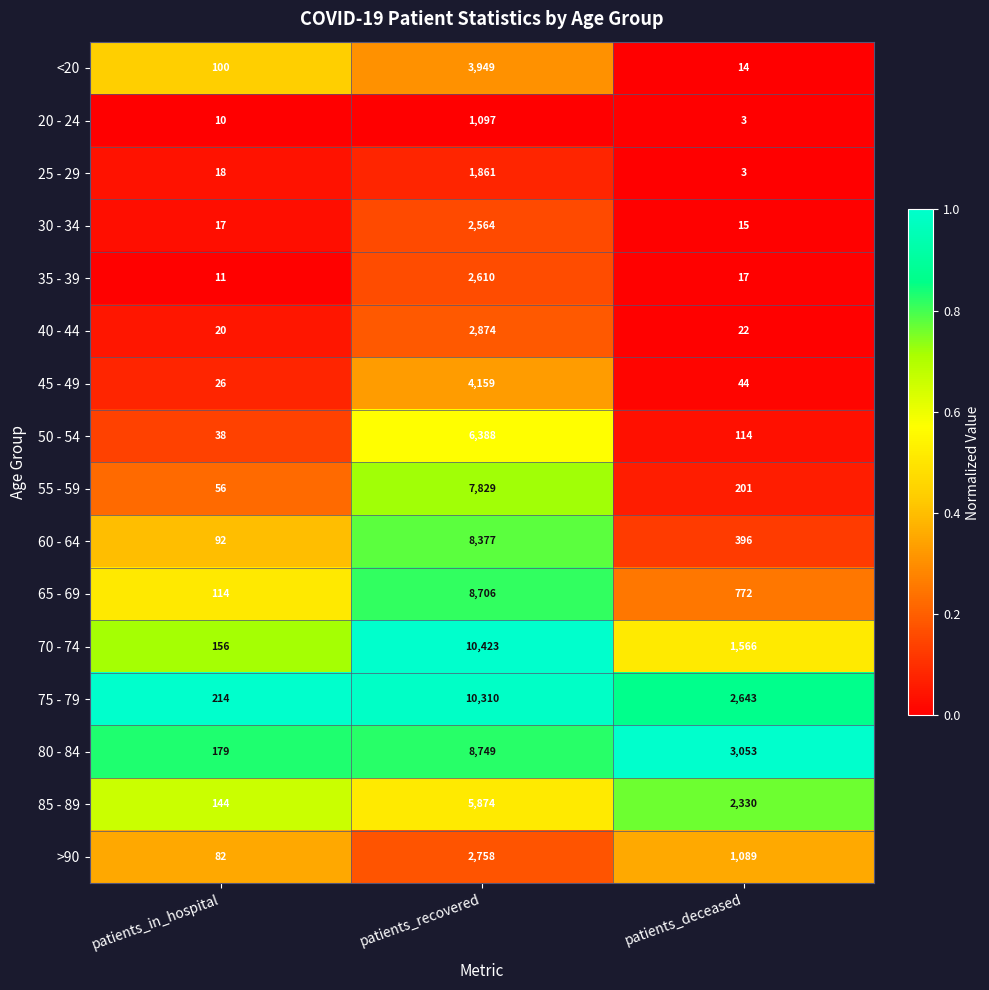

At which category is the sum across all series the highest?

patients_recovered